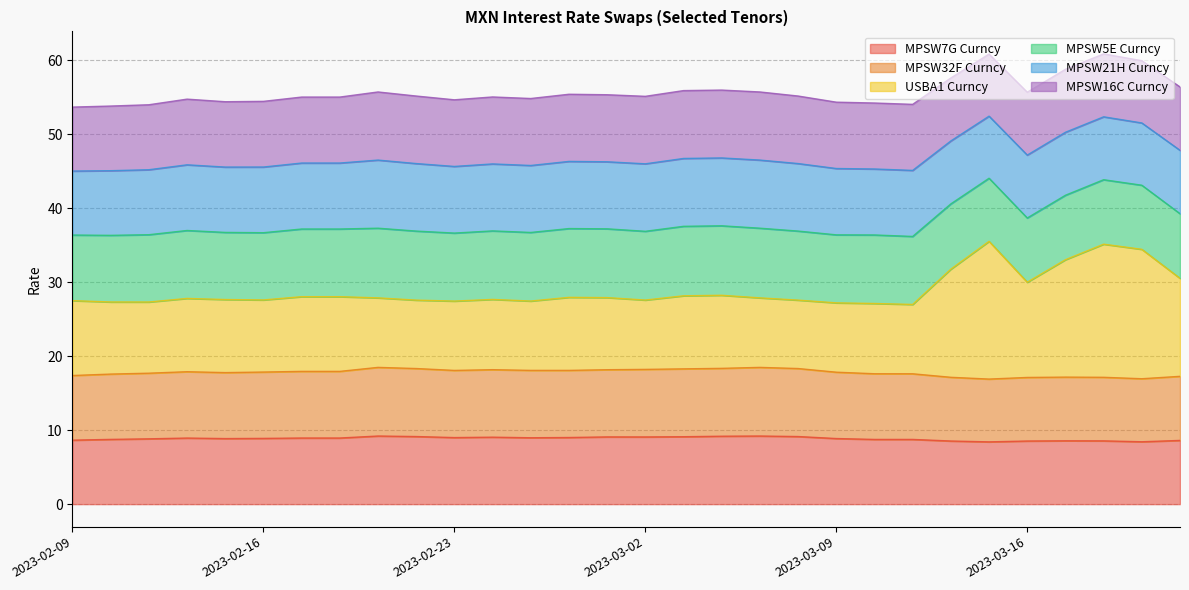

What is the highest value of the MPSW7G Curncy series?

9.2